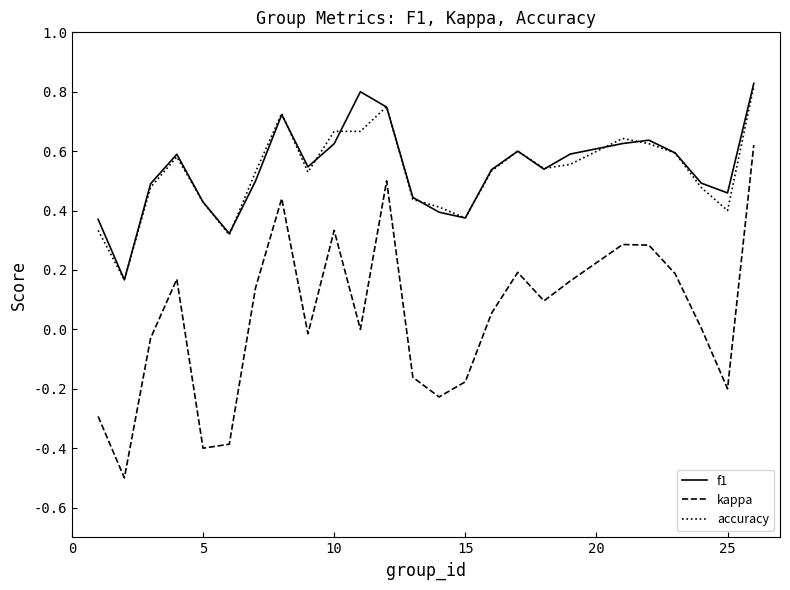

True or false: f1 and kappa cross at least once.

False